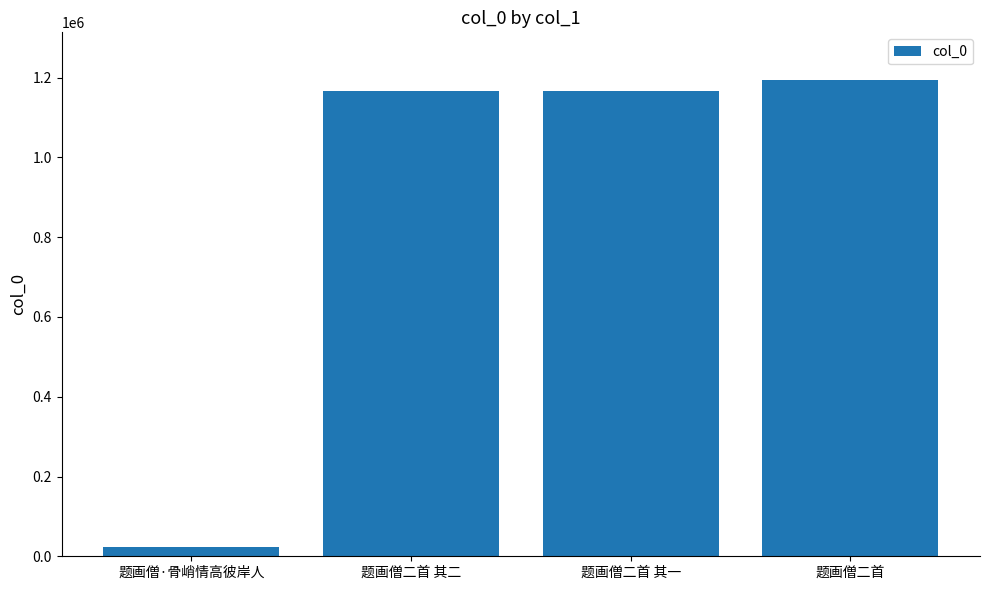

Is it true that the value at 题画僧二首 is 1194320?

True